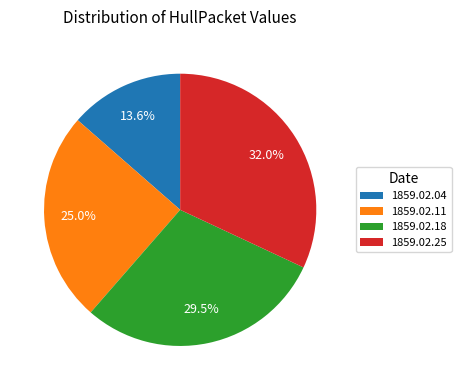

Does any single category account for the majority?

No